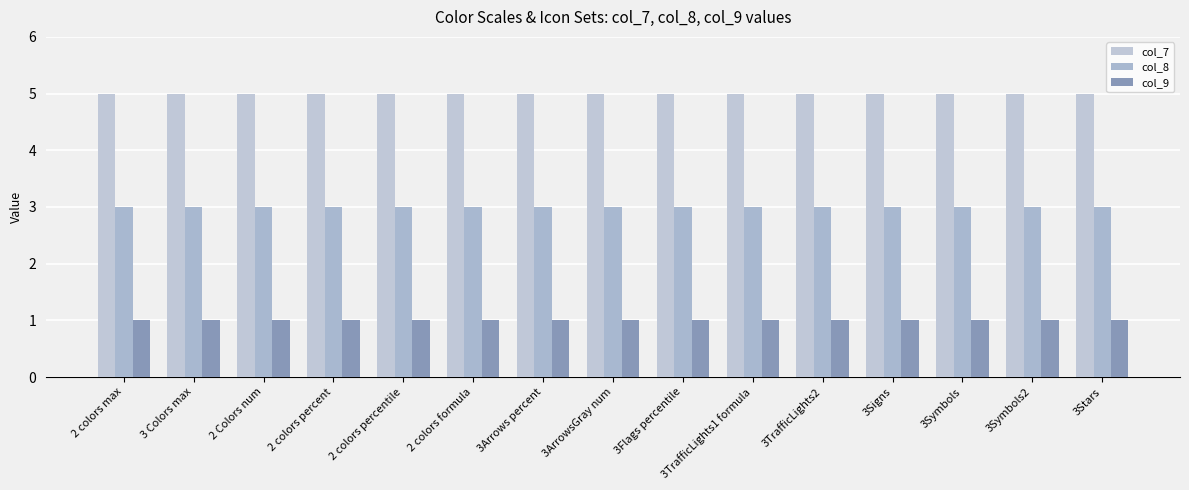

The col_8 series shows 5 at 2 colors percent. True or false?

False